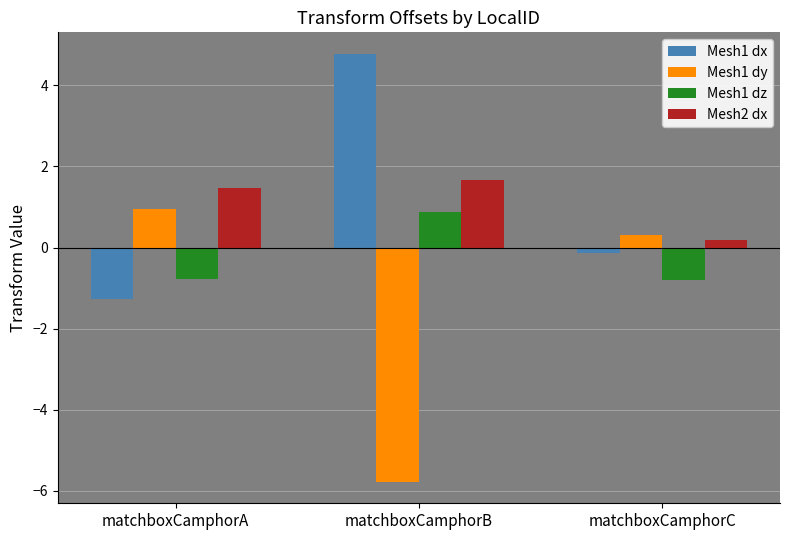

Read the Mesh2 dx value at matchboxCamphorB.

1.7